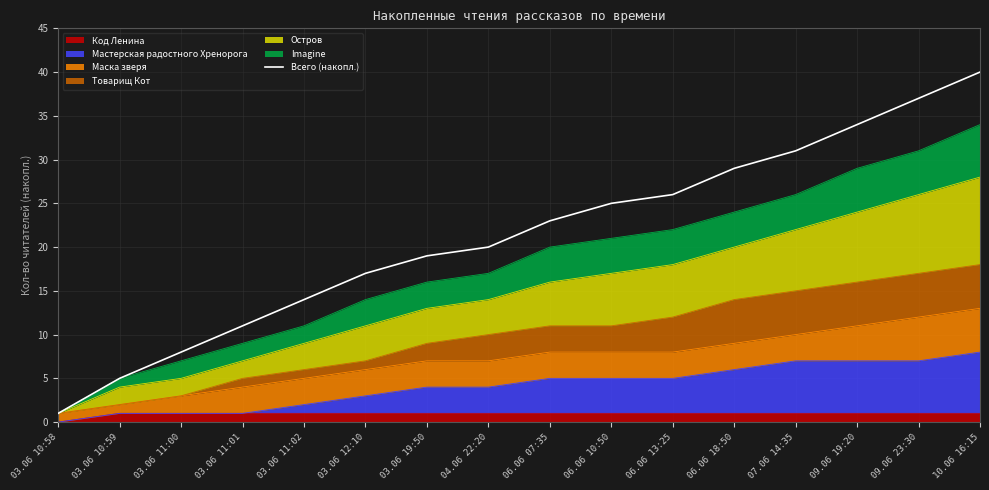

The chart shows a value of 8 at 03.06 11:00. True or false?

True